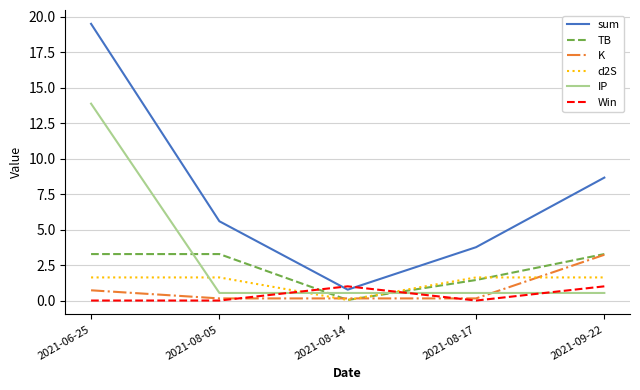

What is the sum of all IP values?

16.0